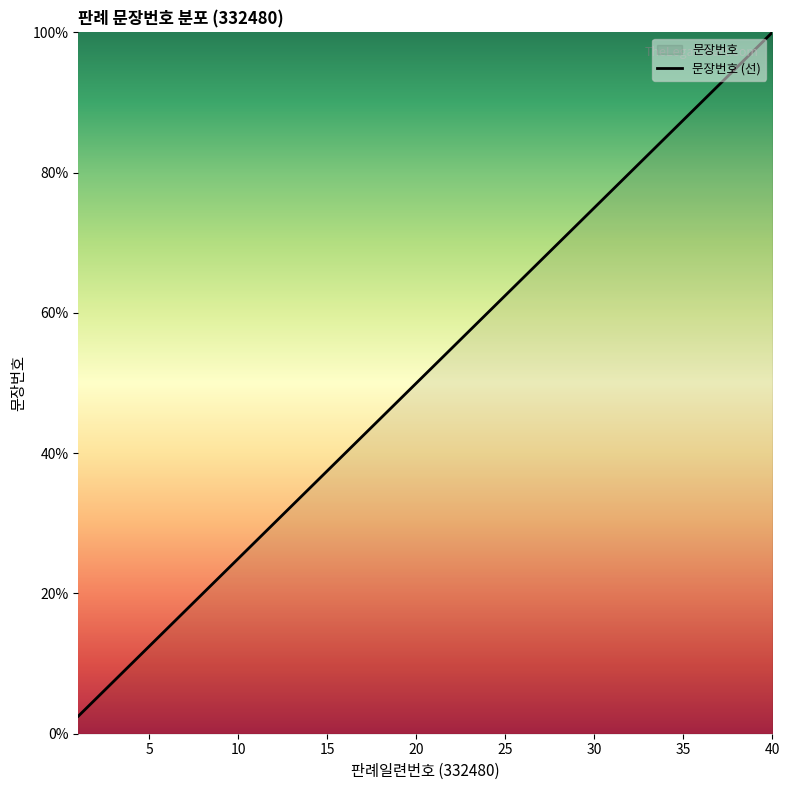

List the labels in order of value, largest first.

40, 39, 38, 37, 36, 35, 34, 33, 32, 31, 30, 29, 28, 27, 26, 25, 24, 23, 22, 21, 20, 19, 18, 17, 16, 15, 14, 13, 12, 11, 10, 9, 8, 7, 6, 5, 4, 3, 2, 1